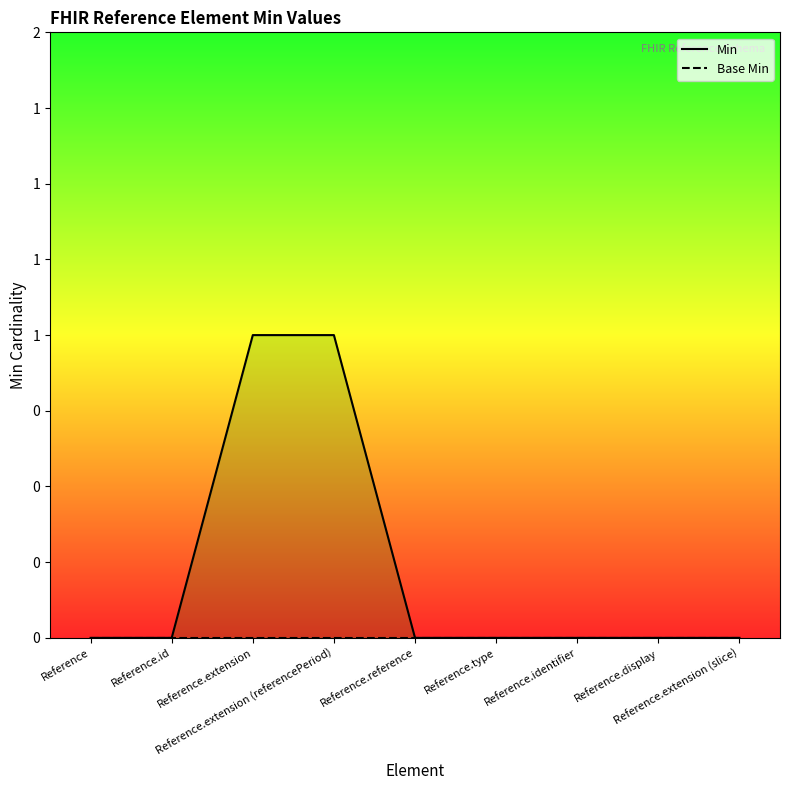

Reading right to left, what are all the values shown in this chart?

Min: 0	0	0	0	0	1	1	0	0
Base Min: 0	0	0	0	0	0	0	0	0